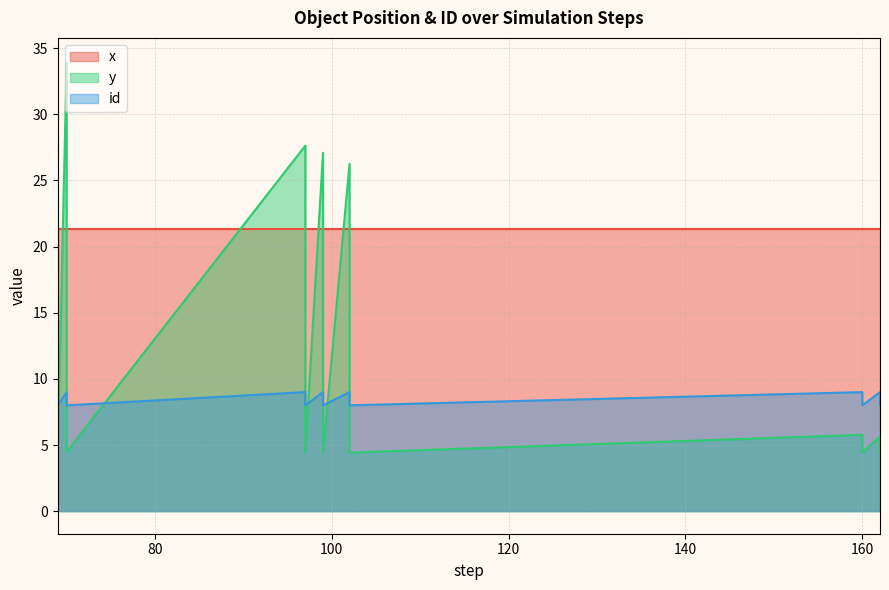

Which series has the largest range (max minus min)?

y